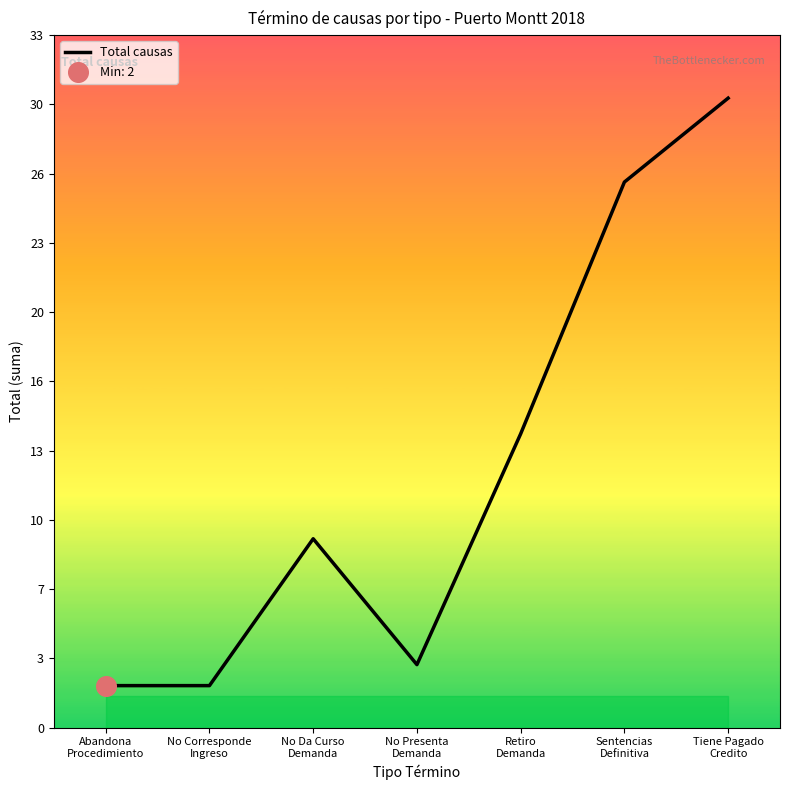

What is the ratio of the value at No Presenta
Demanda to the value at Sentencias
Definitiva?

0.1